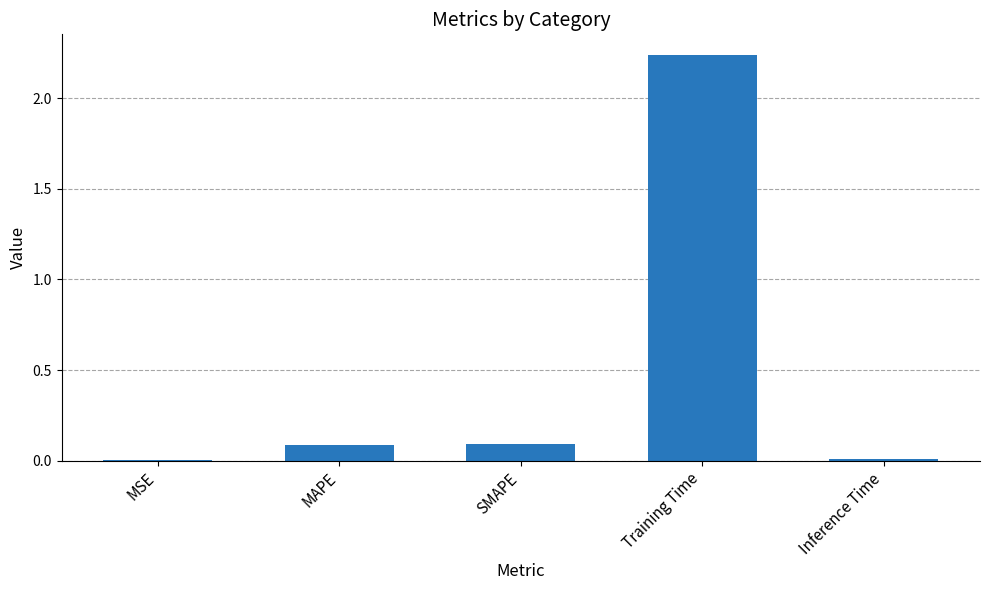

The value at Training Time is 3.8. True or false?

False